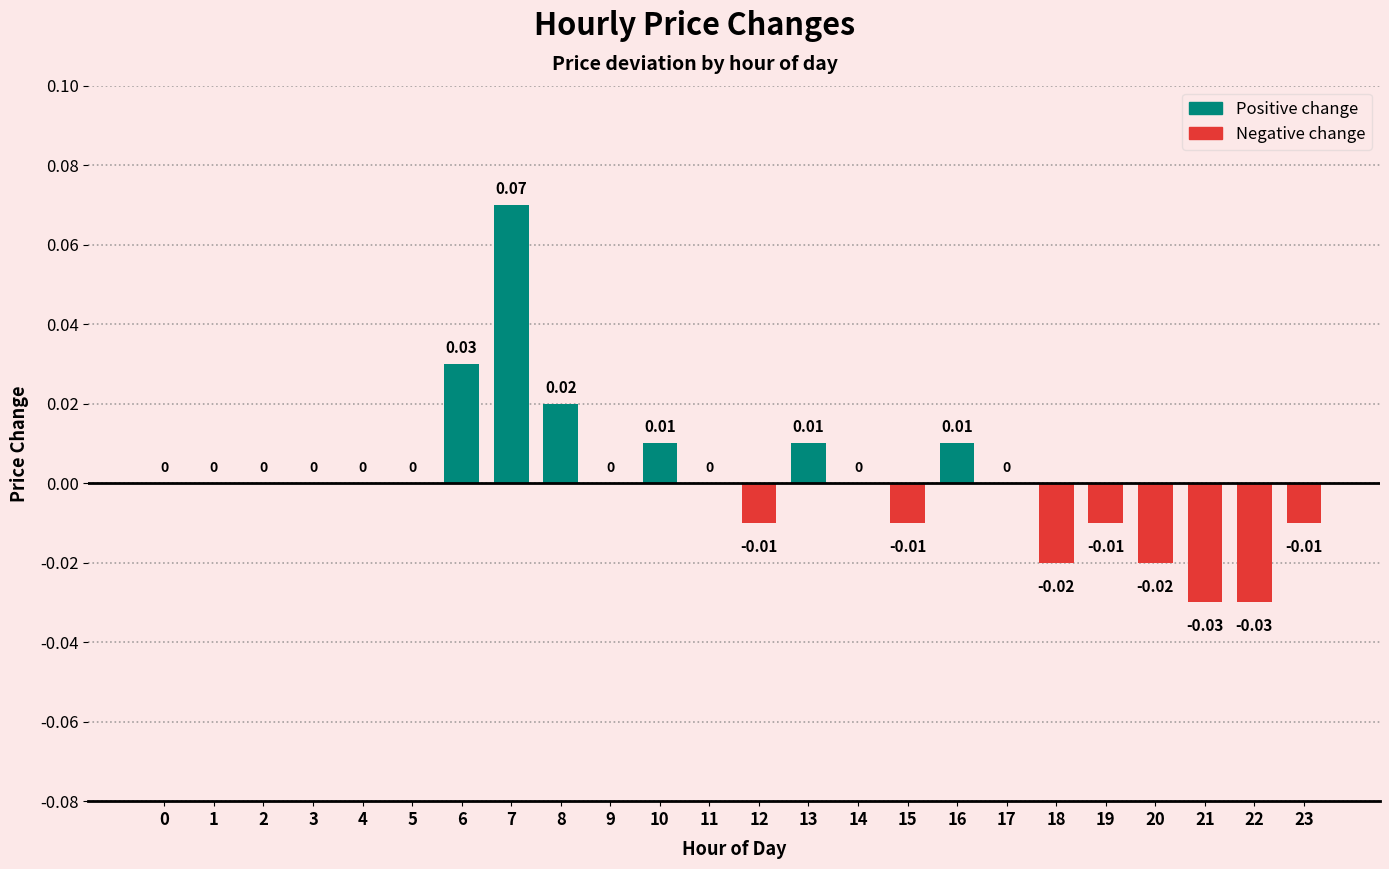

Which has a higher value, 18 or 17?

17